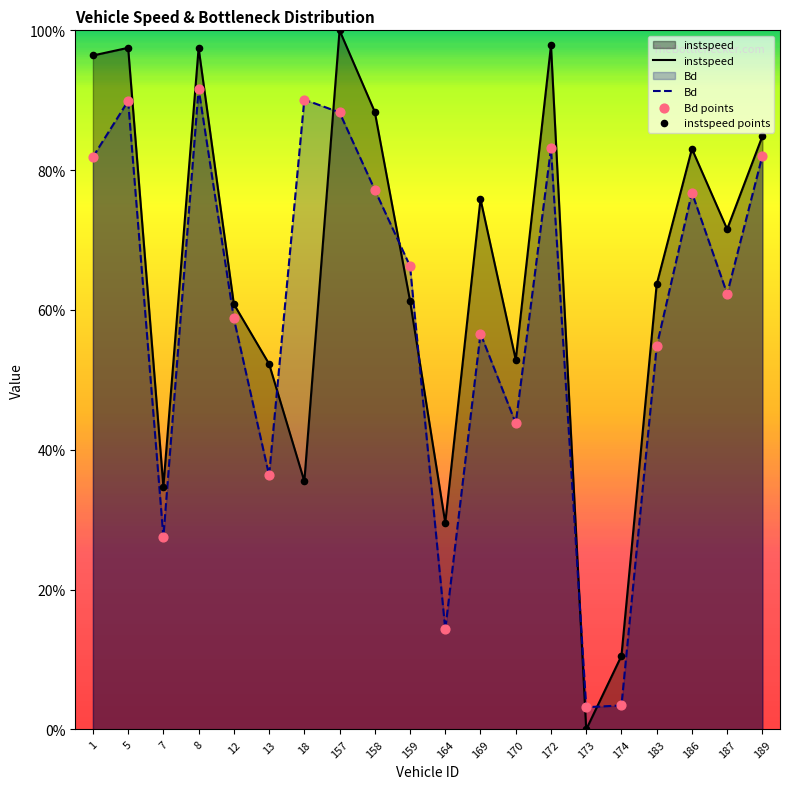

Which series reaches the maximum Y coordinate?

instspeed